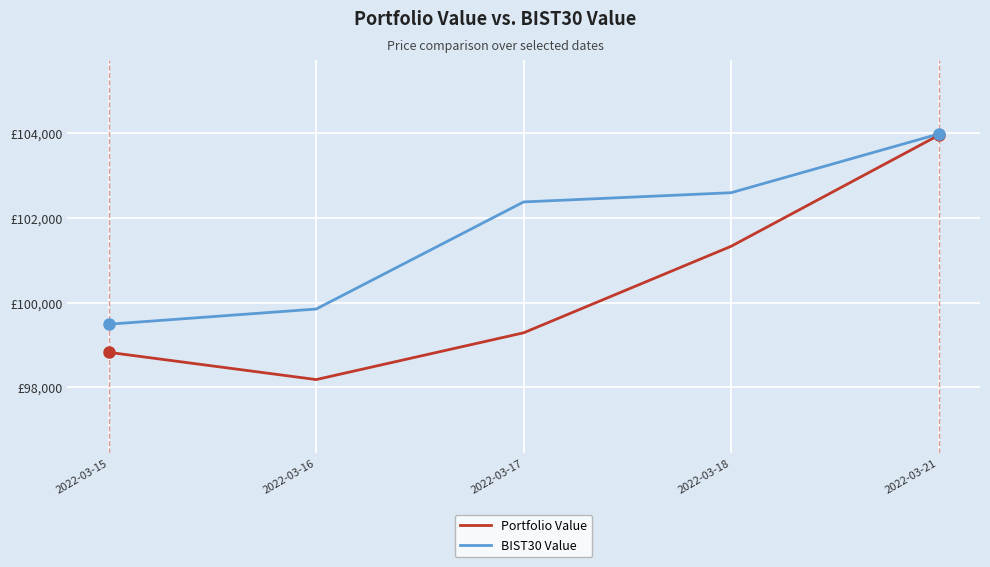

What are all the series names shown in the legend?

Portfolio Value, BIST30 Value